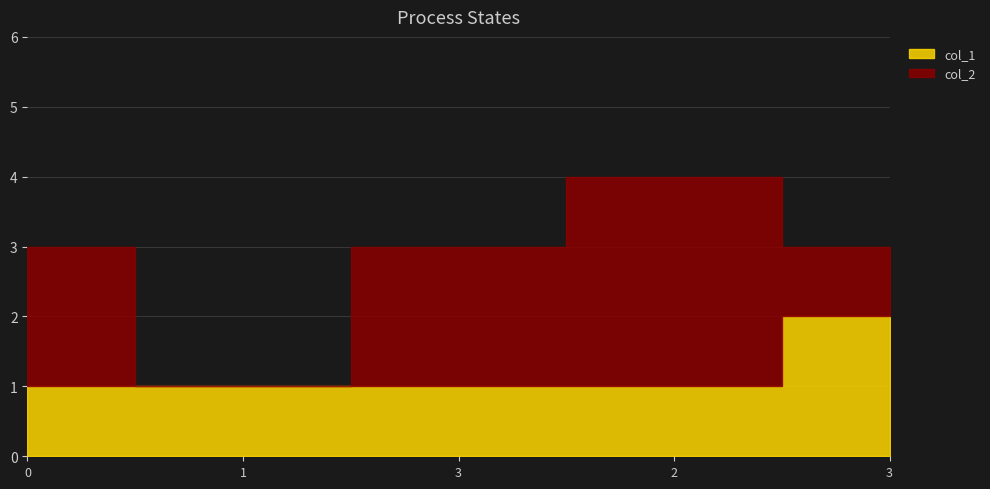

Which series has the largest range (max minus min)?

col_2